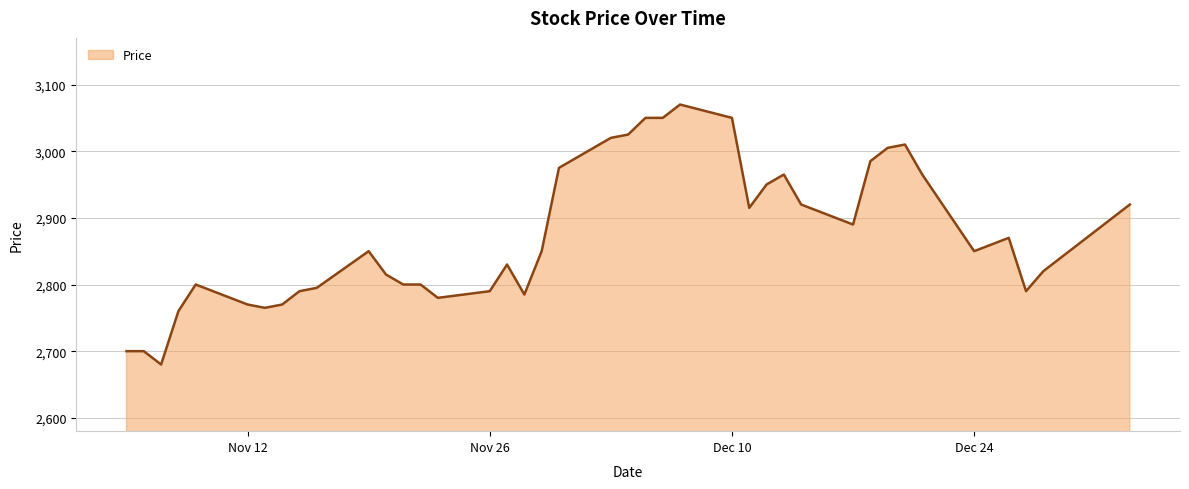

What is the difference between the maximum and minimum values?

390